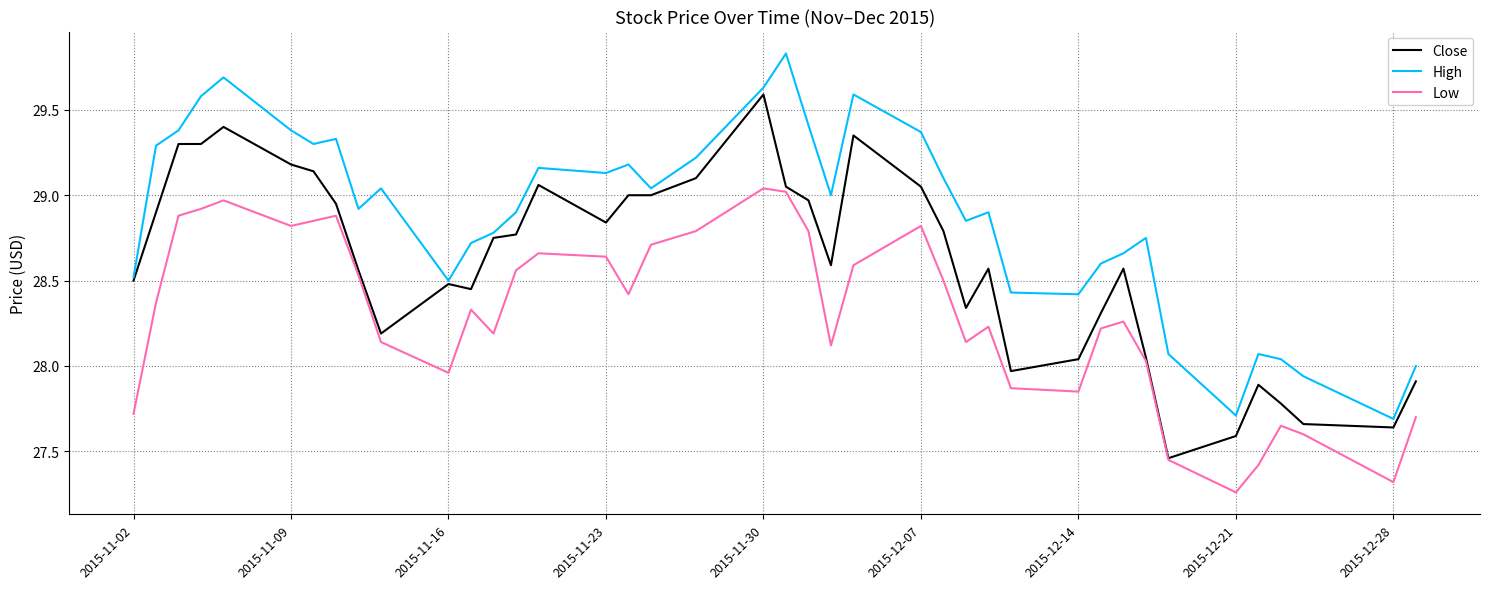

Count the number of data series in this chart.

3